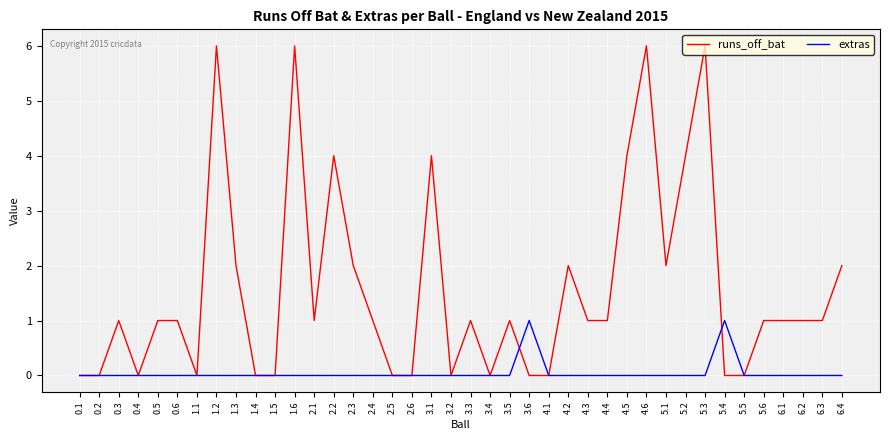

In extras, how many points are higher than both neighbors (excluding endpoints)?

2